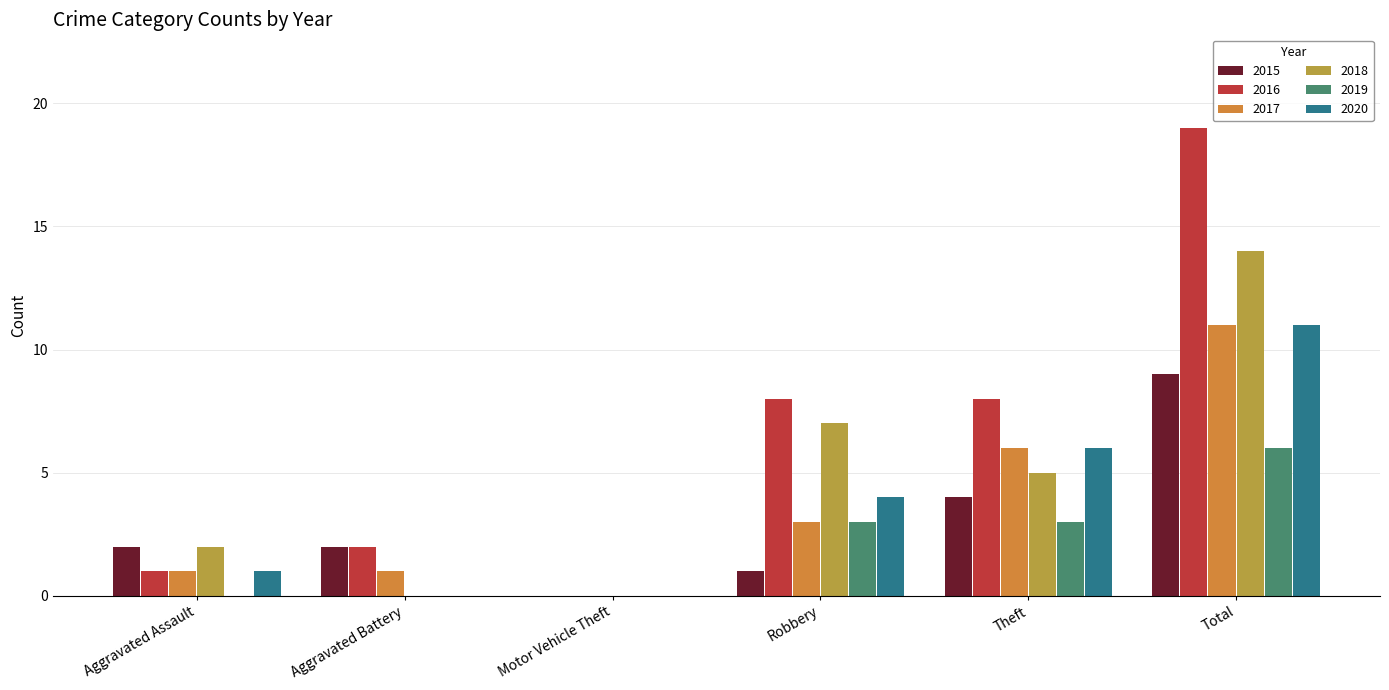

Which series has the largest total across all categories?

2016